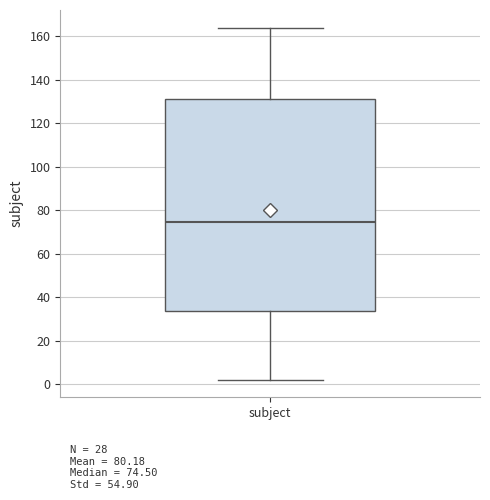

Read this box plot against the y-axis: the position of the median line, the range covered by the box, and the ends of both whiskers. The values are not printed on the chart, so give them approximately, as read against the axis.

median 74, box 34 to 132, whiskers 2 to 164